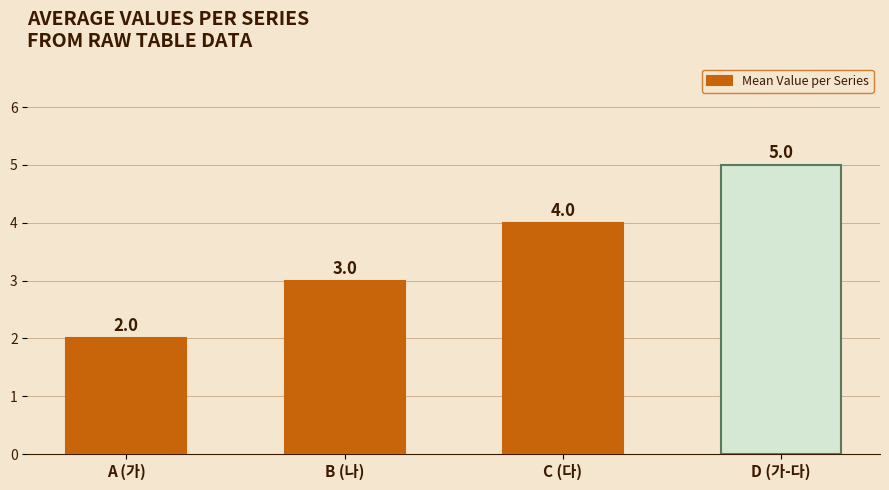

Count the values in the range 3 to 5.

3